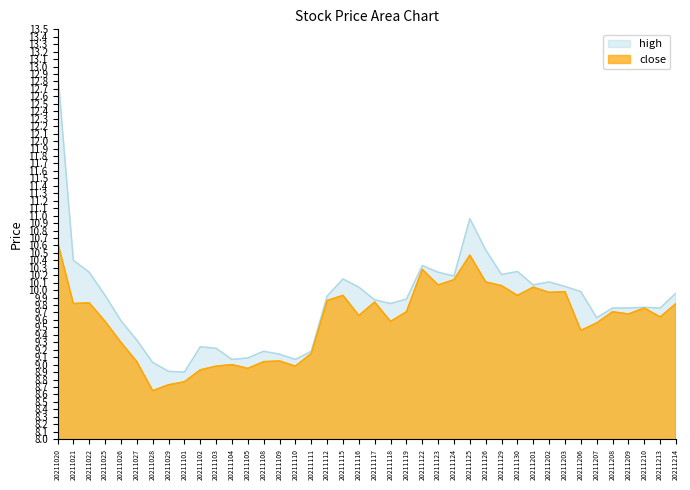

List the series in order of their peak value, lowest first.

close, high